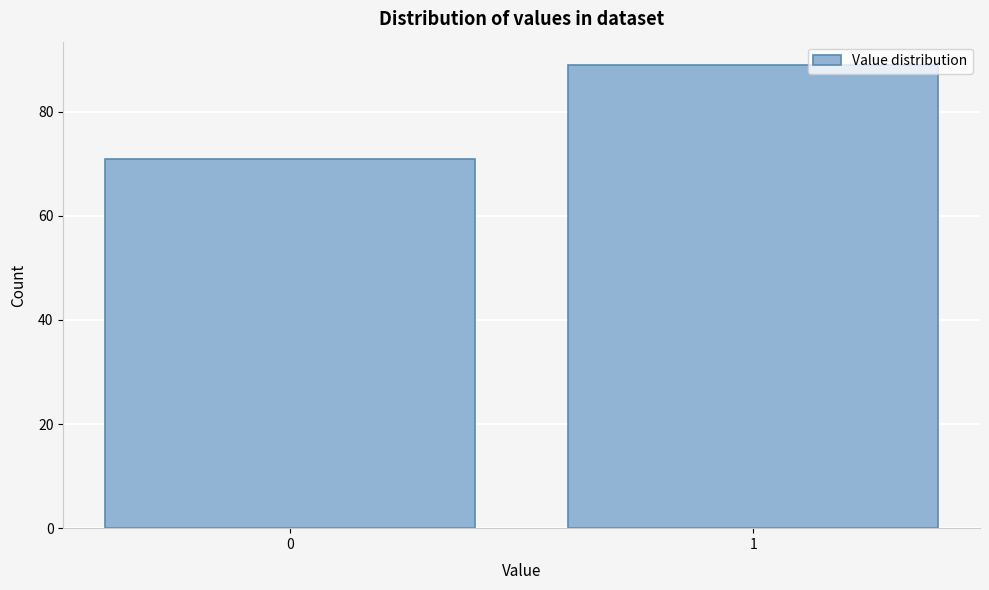

Reading right to left, transcribe all the data shown in this chart.

89	71